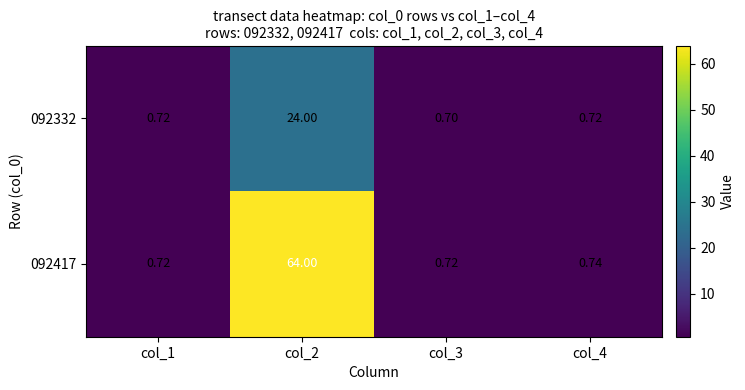

Is the value of 092332 at col_2 greater than the value of 092417 at col_4?

Yes